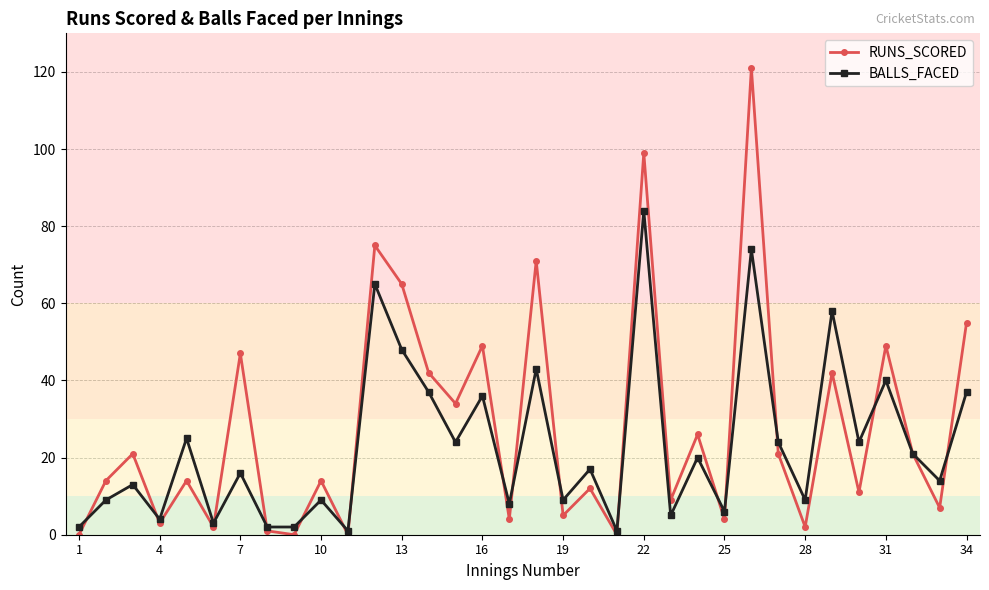

List the series in order of their peak value, highest first.

RUNS_SCORED, BALLS_FACED